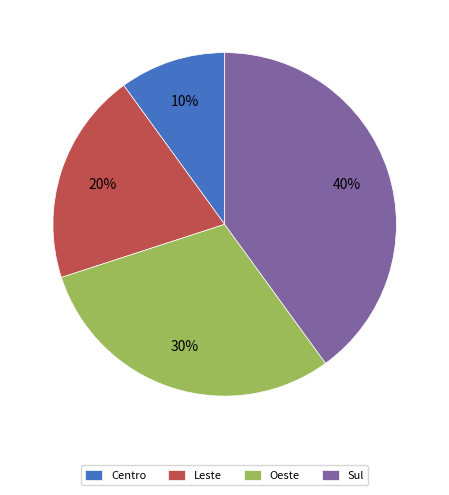

Is there any slice that represents more than half of the pie?

No